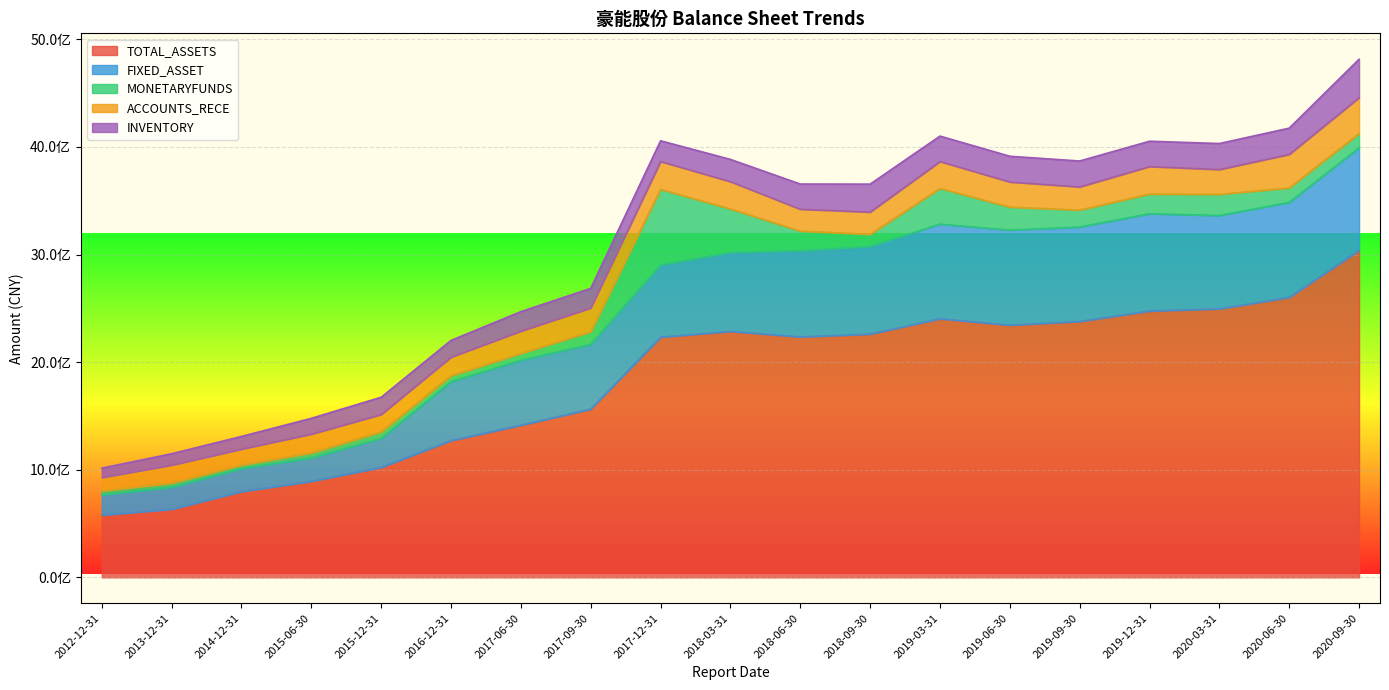

True or false: MONETARYFUNDS has a value of 54623240.5 at 2016-12-31.

True